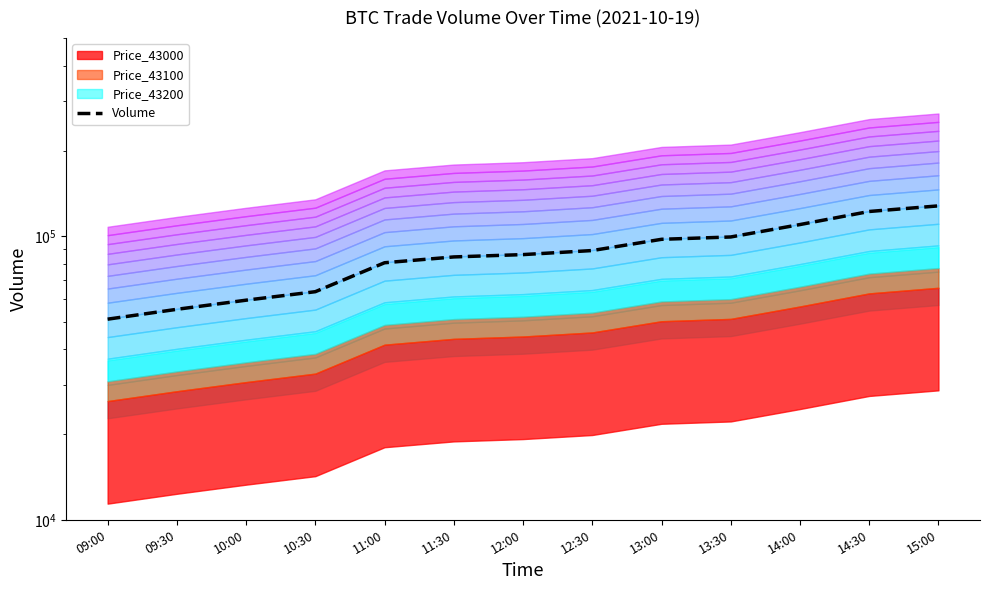

Reading left to right, extract all data points from this chart.

51000.0	55250.0	59500.0	63750.0	80638.6	84548.6	86163.6	89053.6	97553.6	99423.6	109973.0	122298.0	127993.0